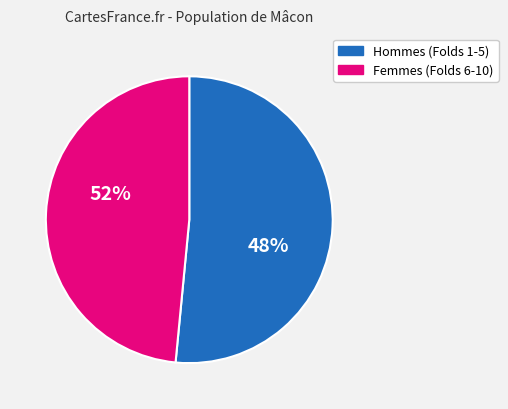

Is it true that 9 is 10% of the pie?

True